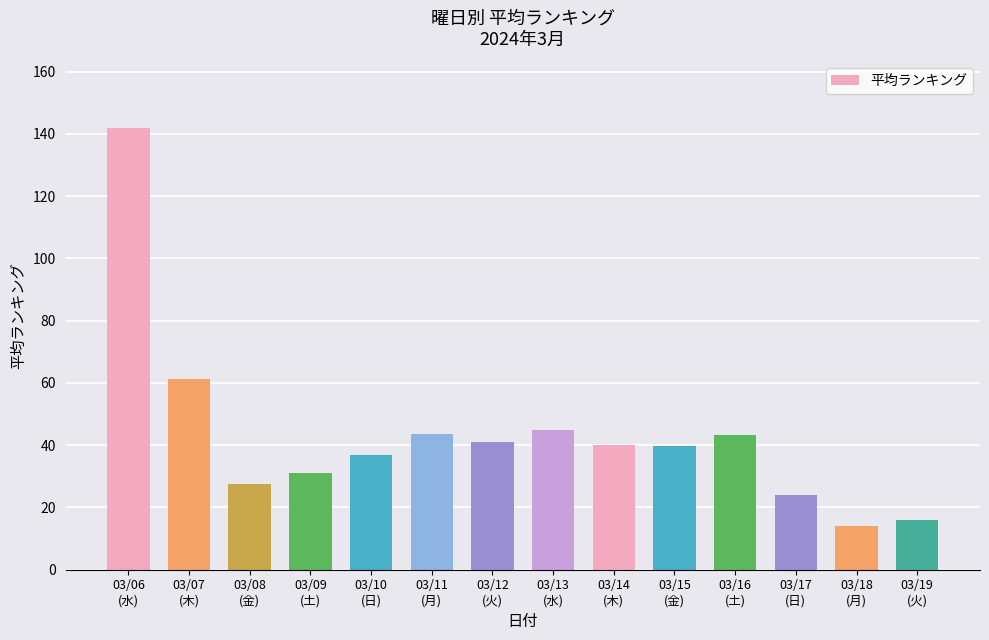

What is the smallest value displayed?

14.0